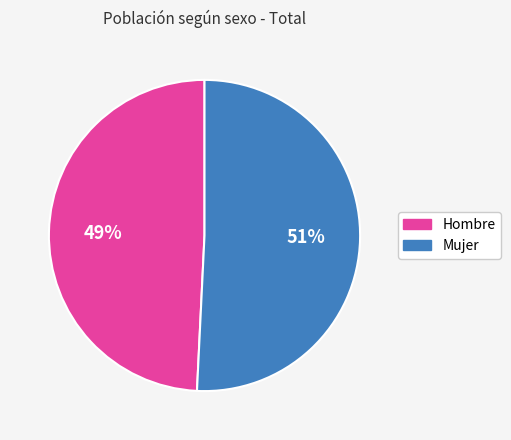

How many segments does this pie chart have?

2